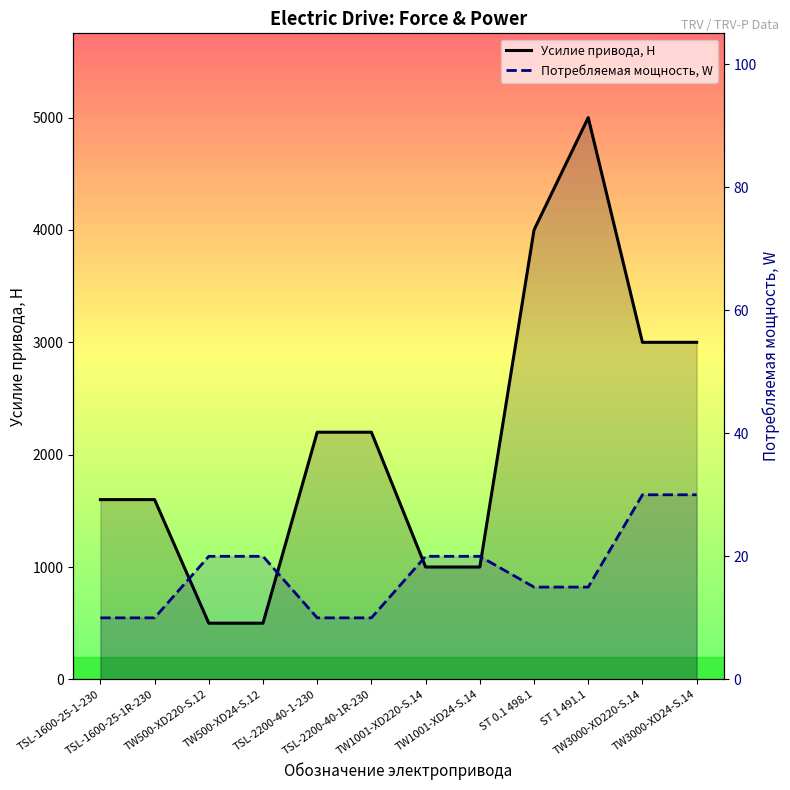

Which series has the largest total across all categories?

Усилие привода, Н